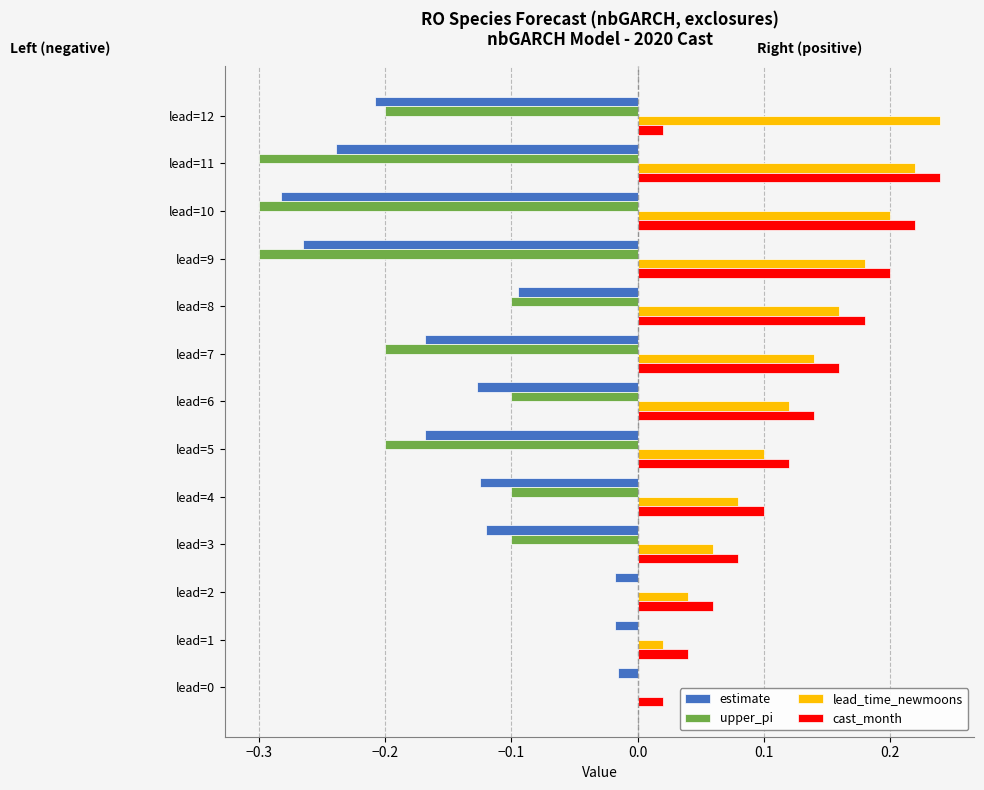

True or false: estimate has a value of -0.0 at lead=0.

True